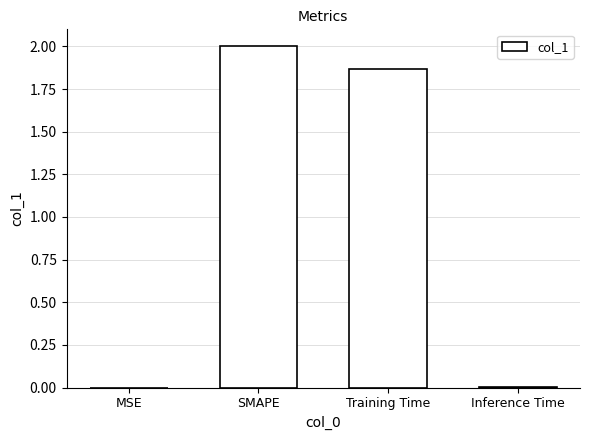

What is the sum of all values?

3.9